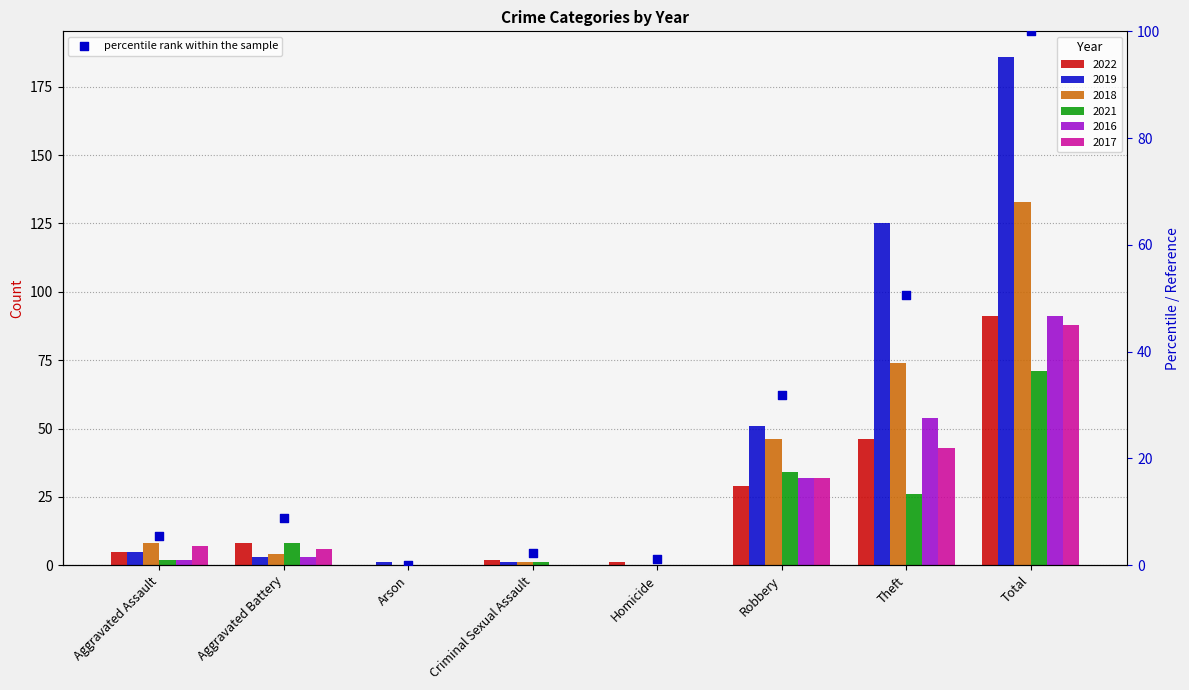

What is the change in value from Arson to Homicide?

+1.1